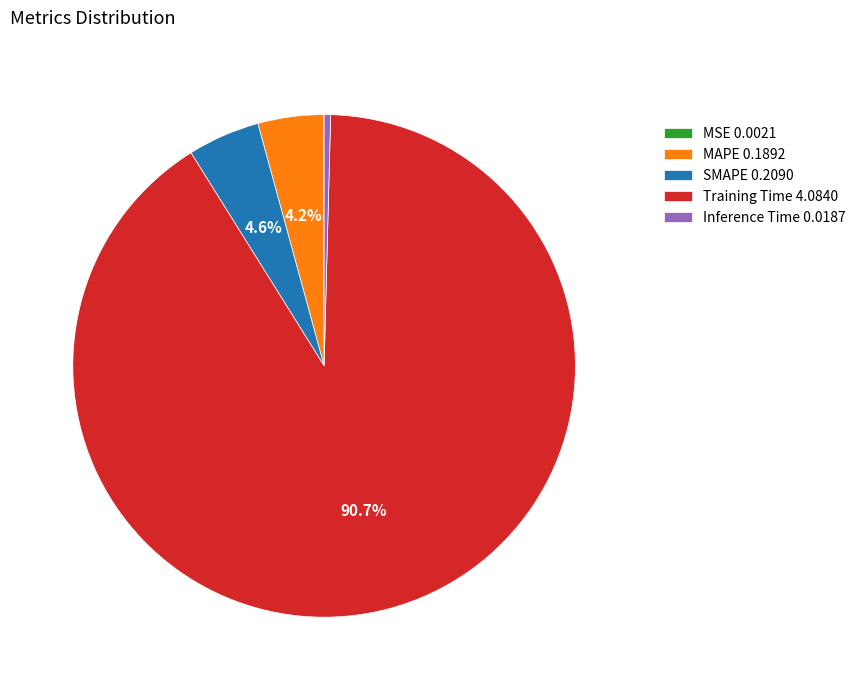

Is it true that SMAPE is 5% of the pie?

True